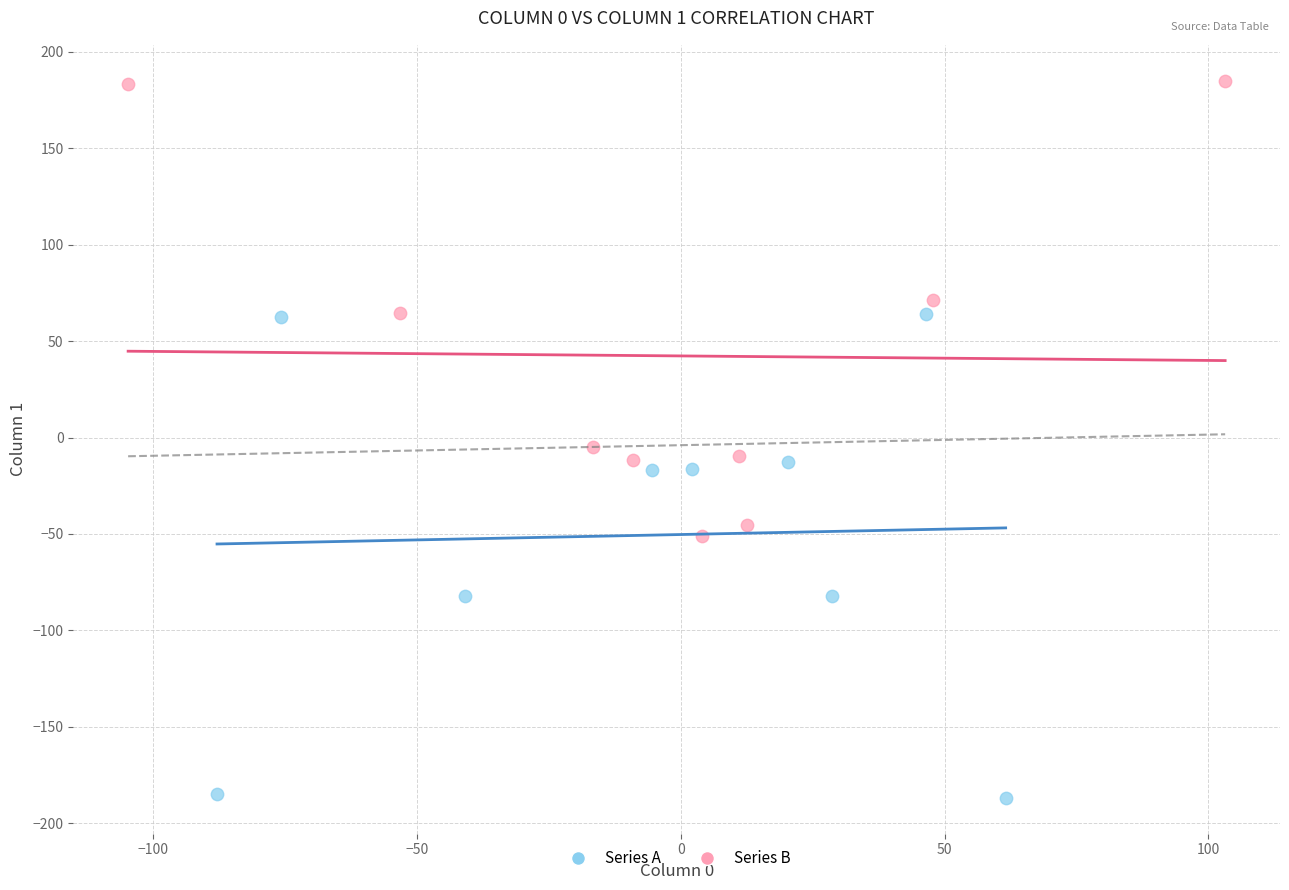

Which series contains the highest Y value?

Series B